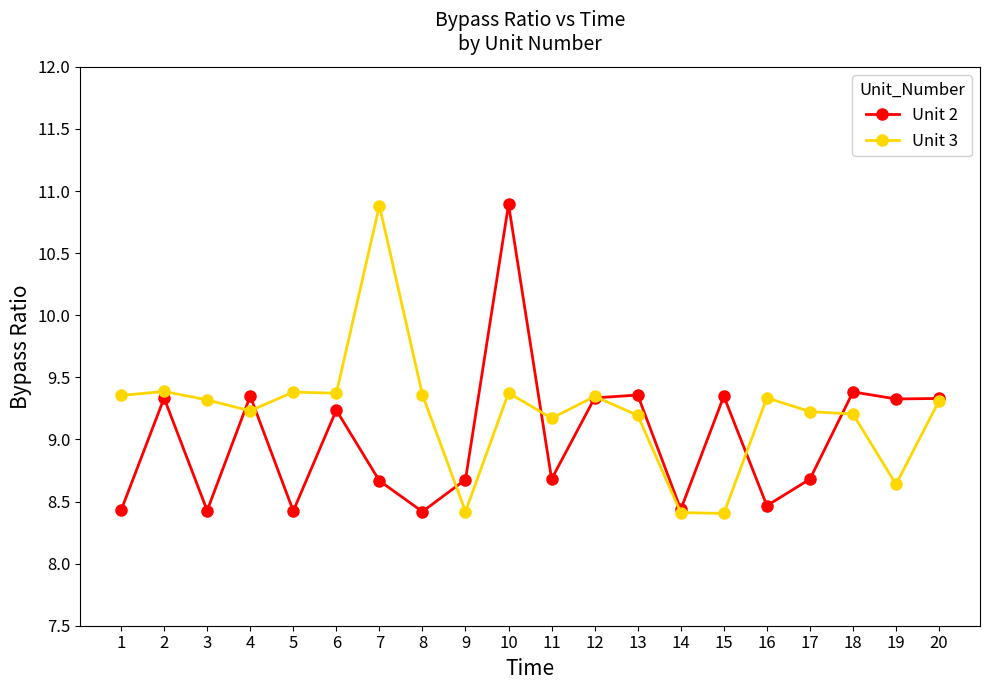

True or false: Unit 3 has more than 1 interior local peaks.

True